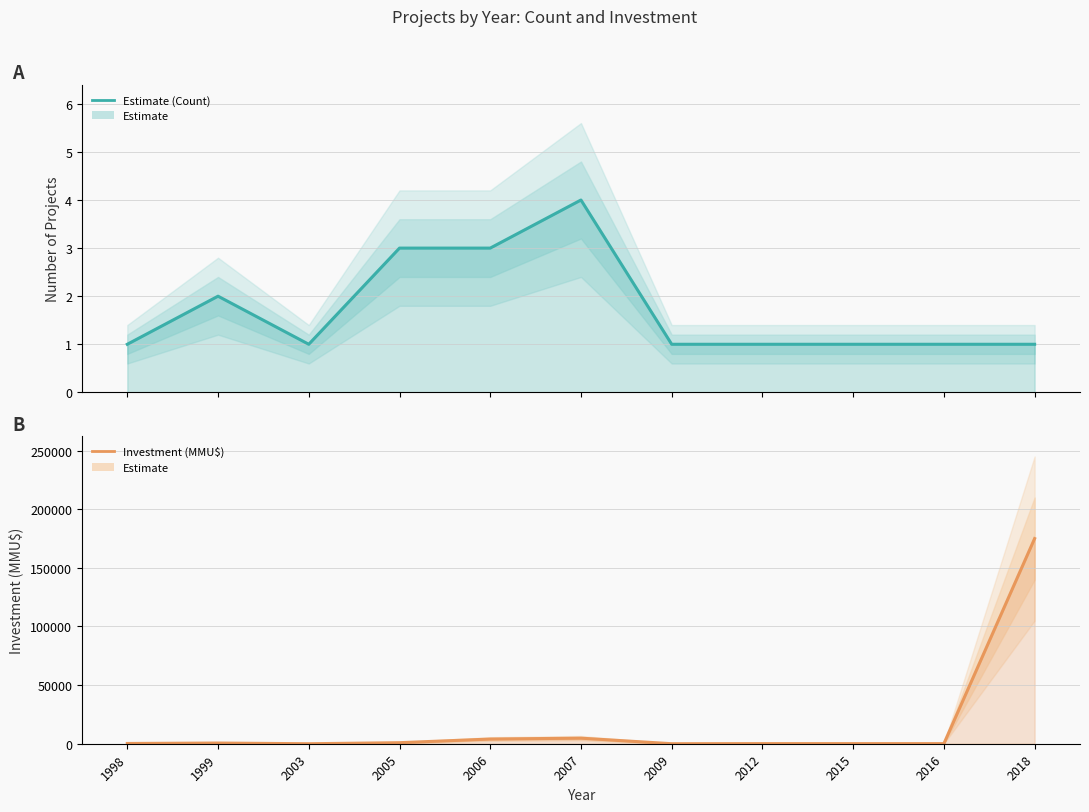

Is it true that Investment (MMU$) equals 878 at 1999?

False